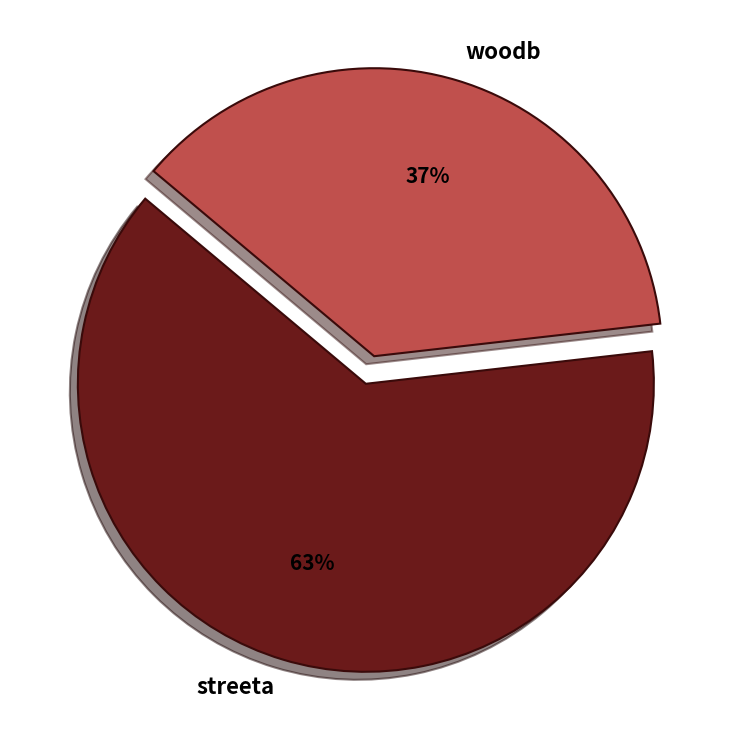

How many segments does this pie chart have?

2